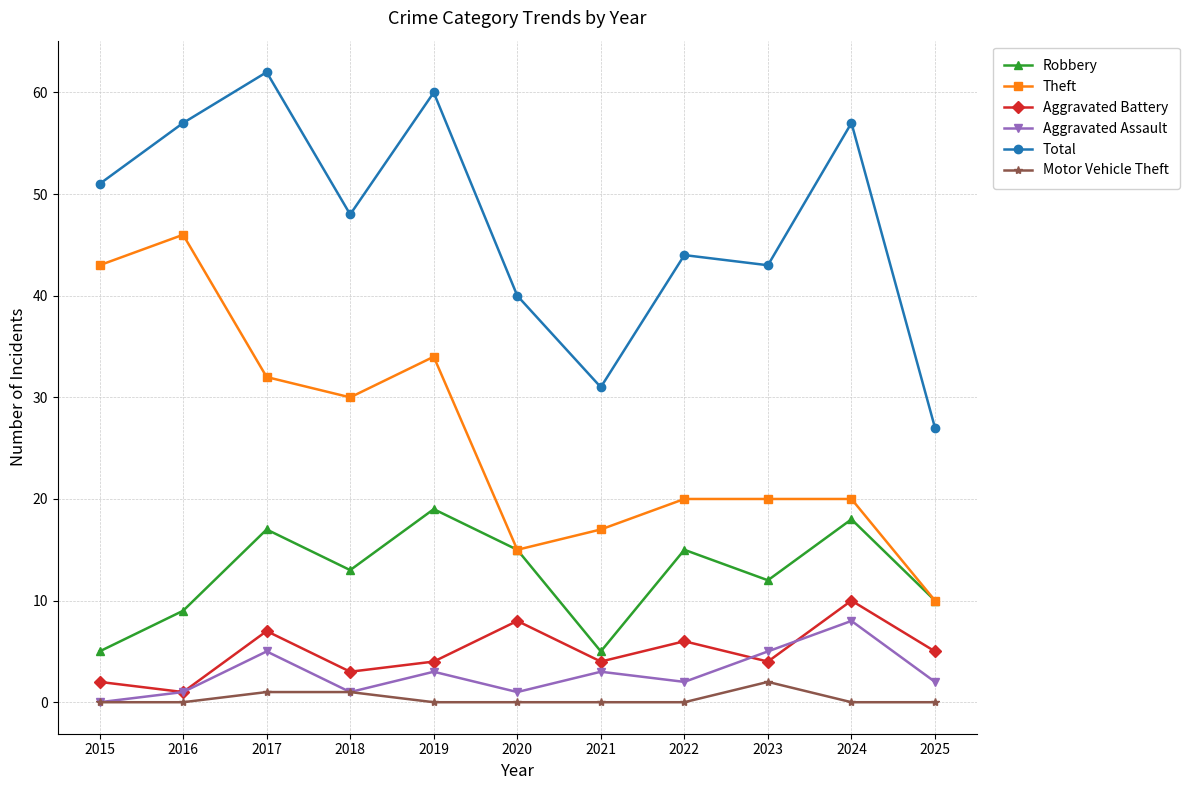

What is the value of the Theft point at the 5th from the left?

34